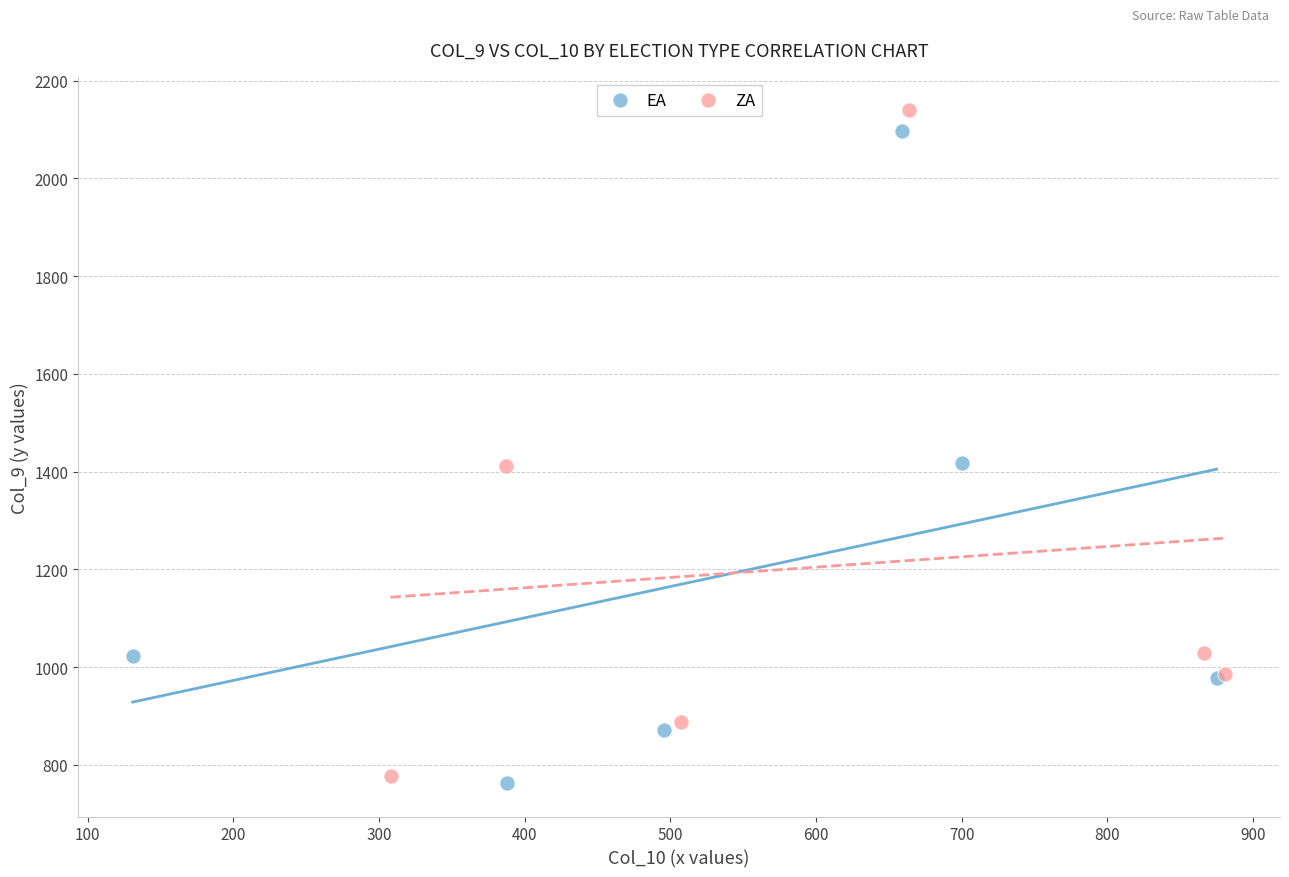

Which series has the widest spread of Y values?

ZA